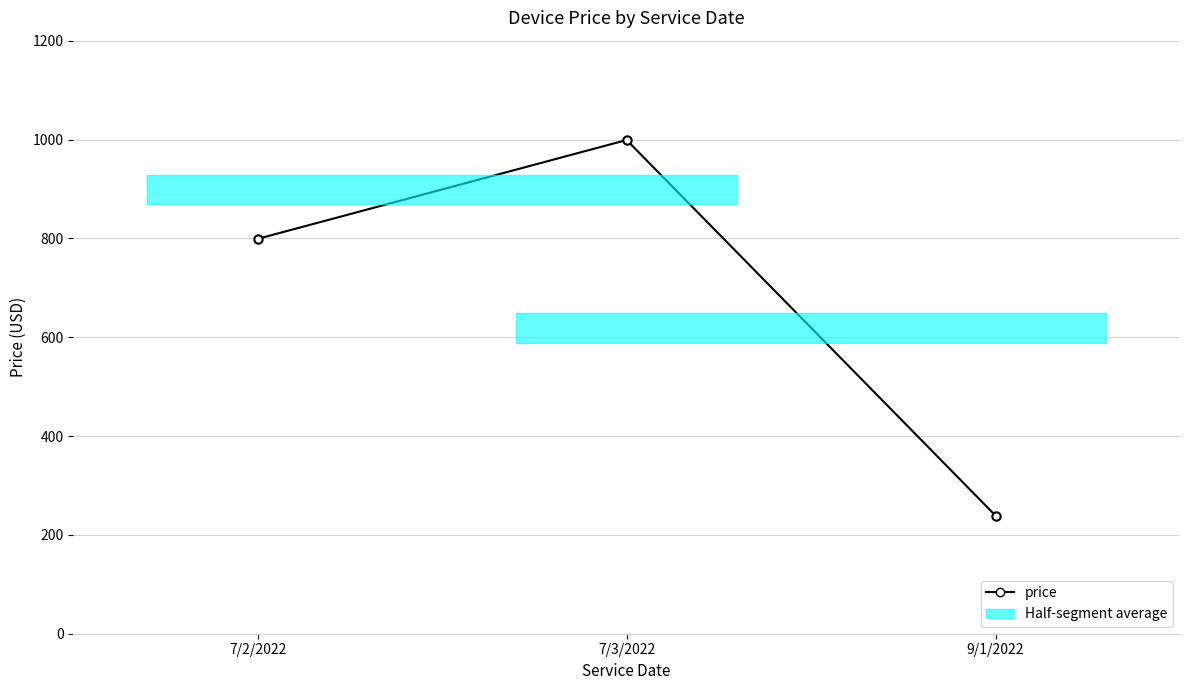

Count the number of data series in this chart.

1